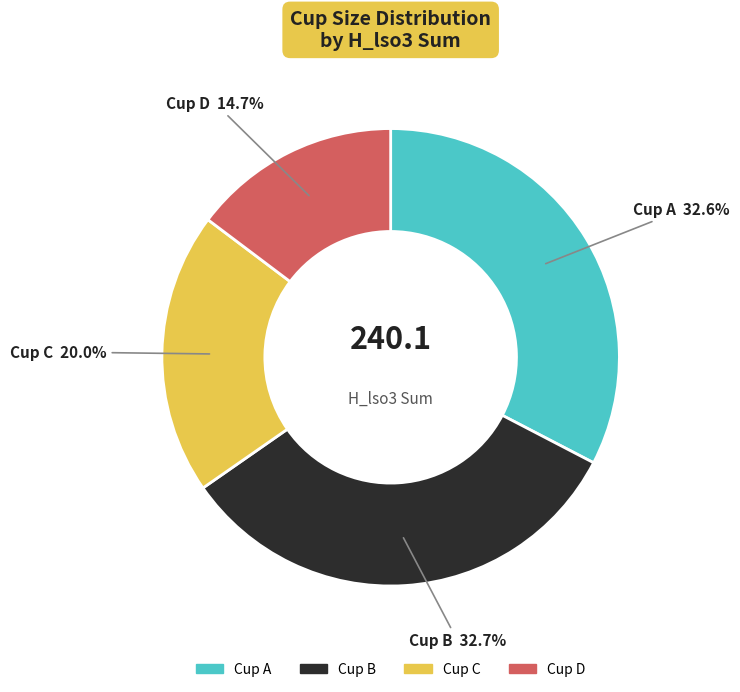

Is there any slice that represents more than half of the pie?

No